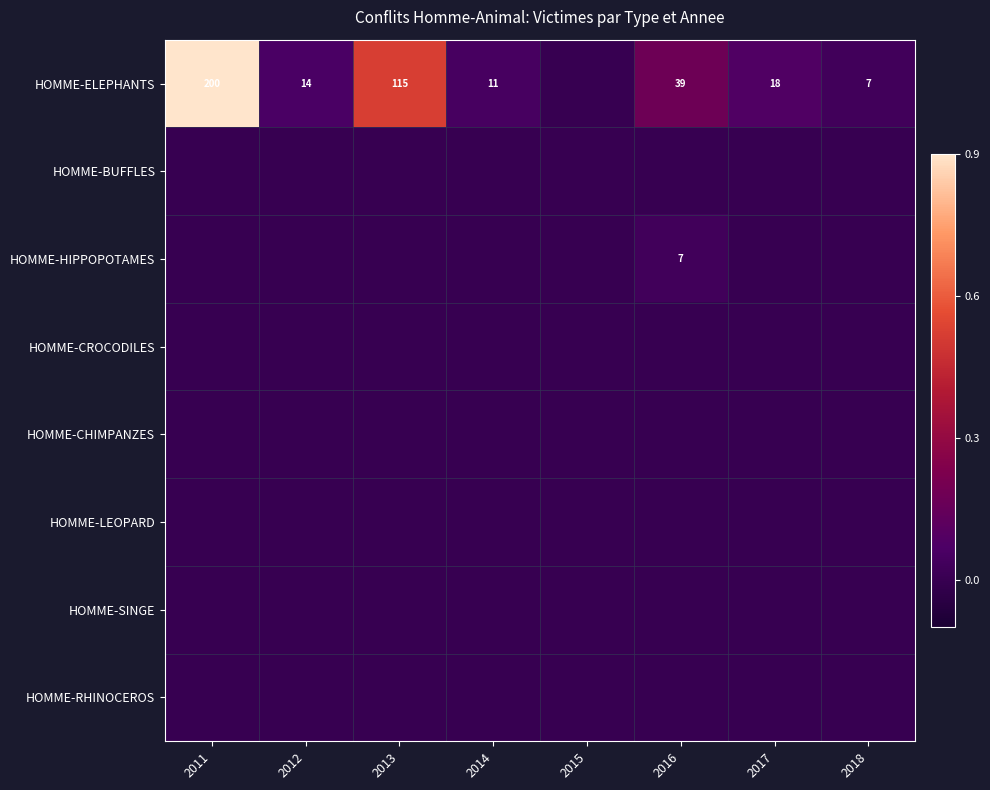

The value of HOMME-ELEPHANTS at 2012 is 14. True or false?

True